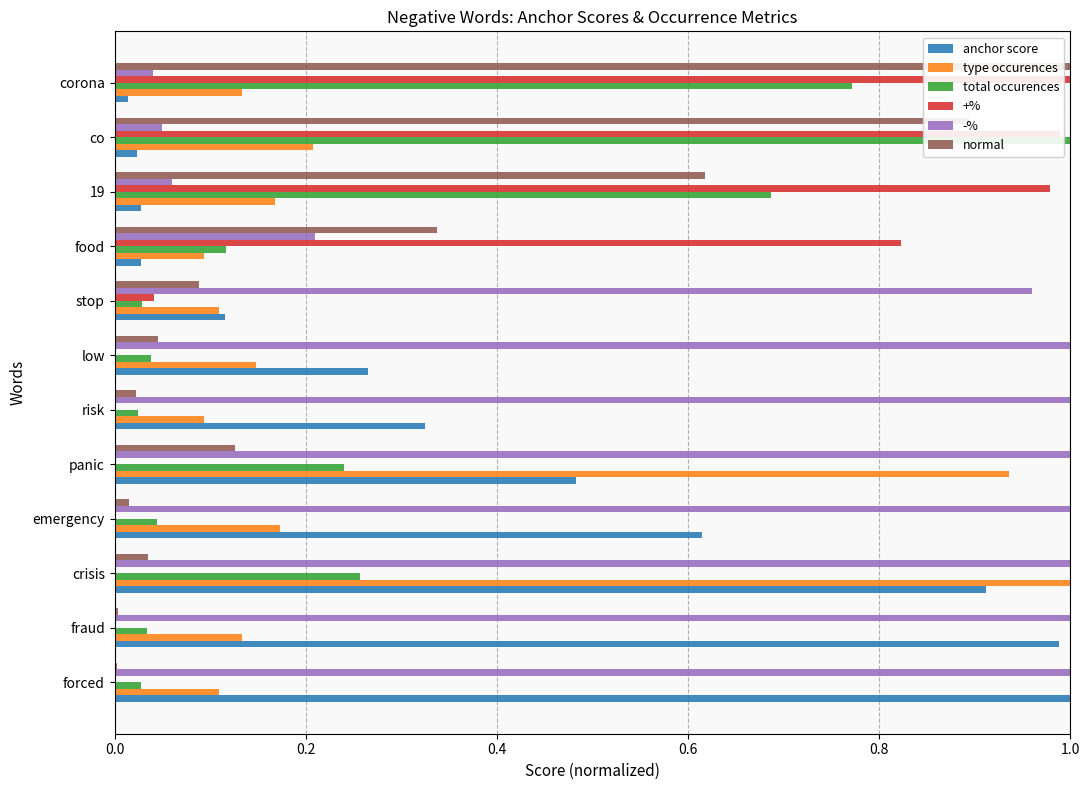

The value of type occurences at co is 0.2. True or false?

True